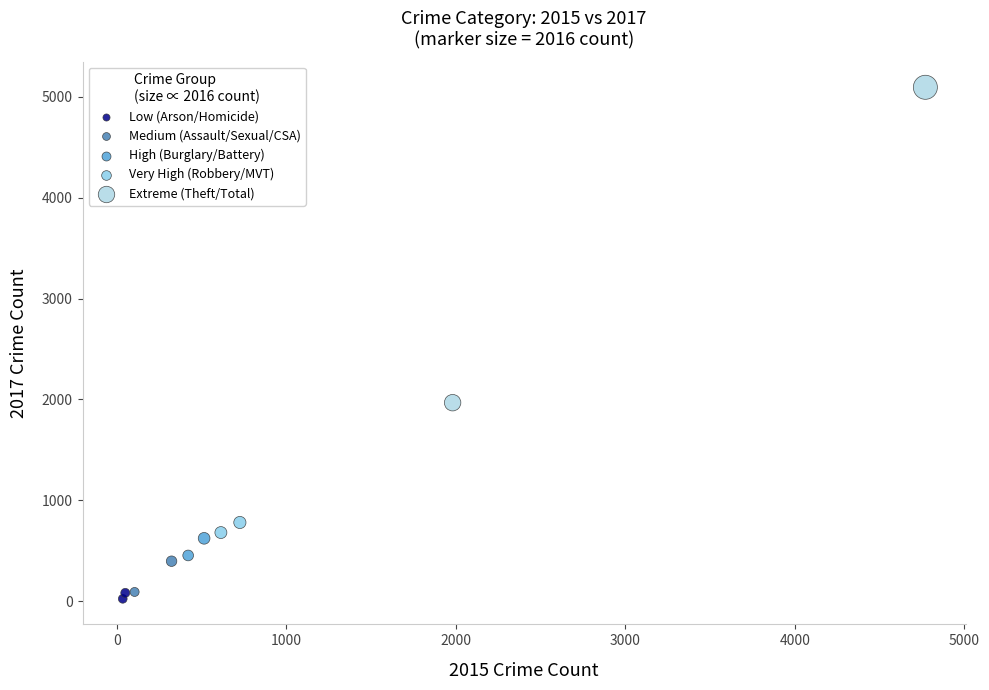

Which series contains the lowest Y value?

Low (Arson/Homicide)